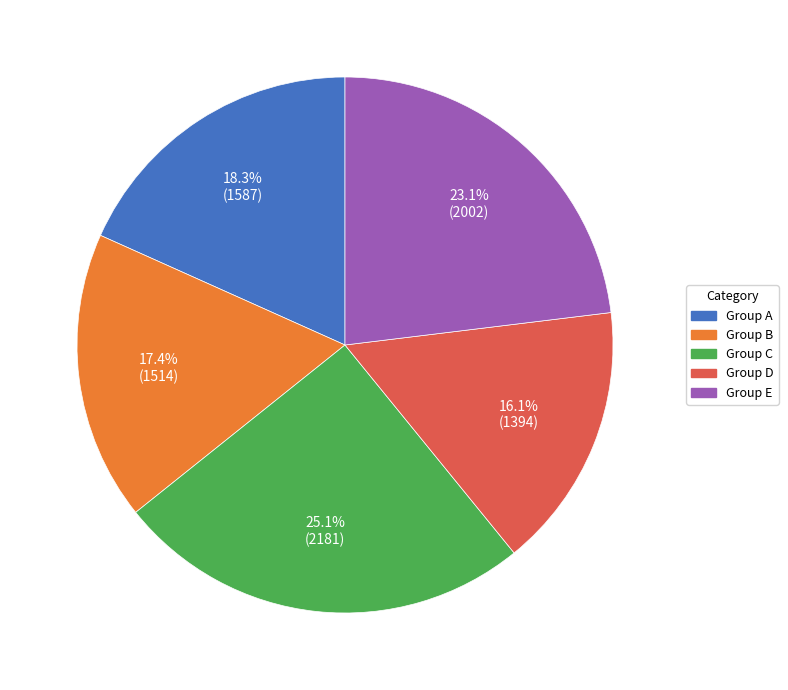

Is there any slice that represents more than half of the pie?

No